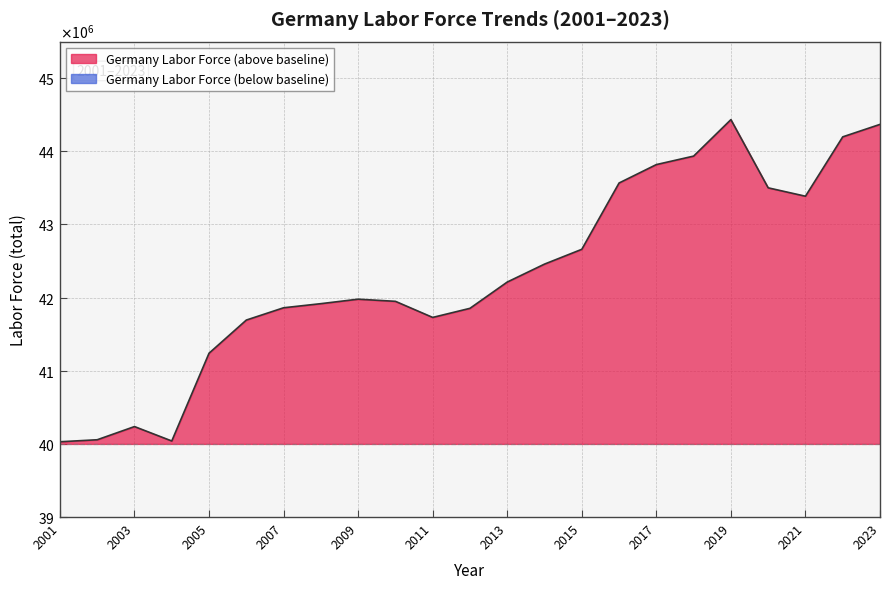

The chart shows a value of 65456211 at 2021. True or false?

False